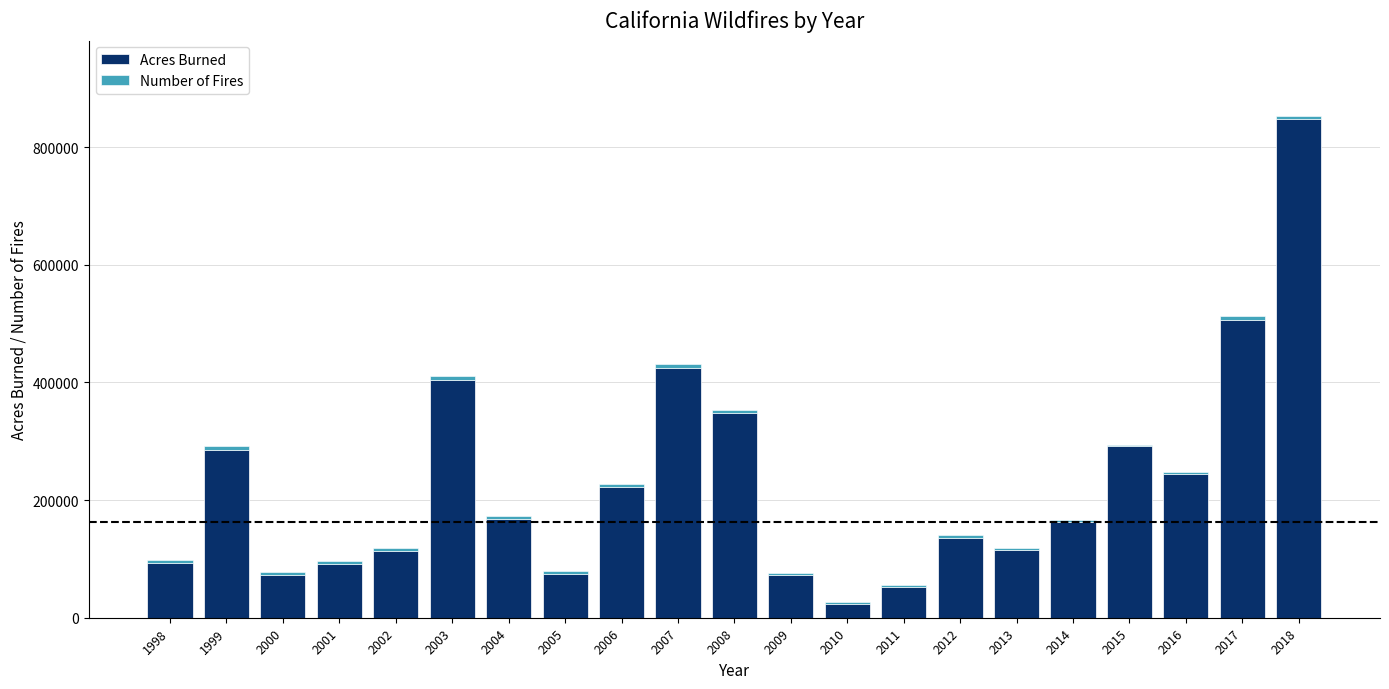

How many data points does each series have?

21